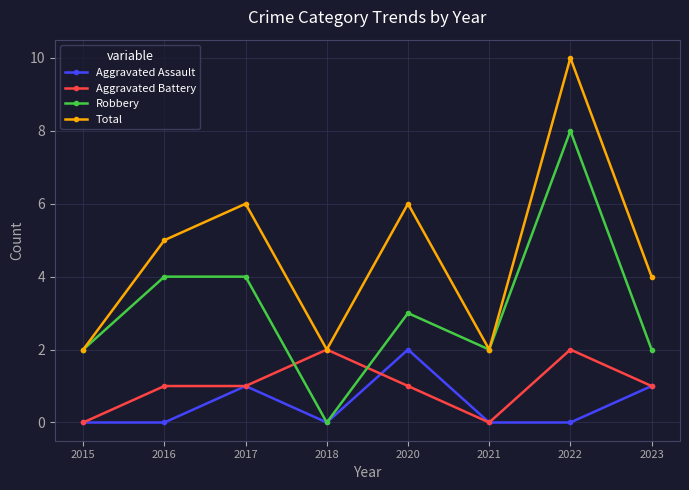

At which category is the sum across all series the highest?

2022